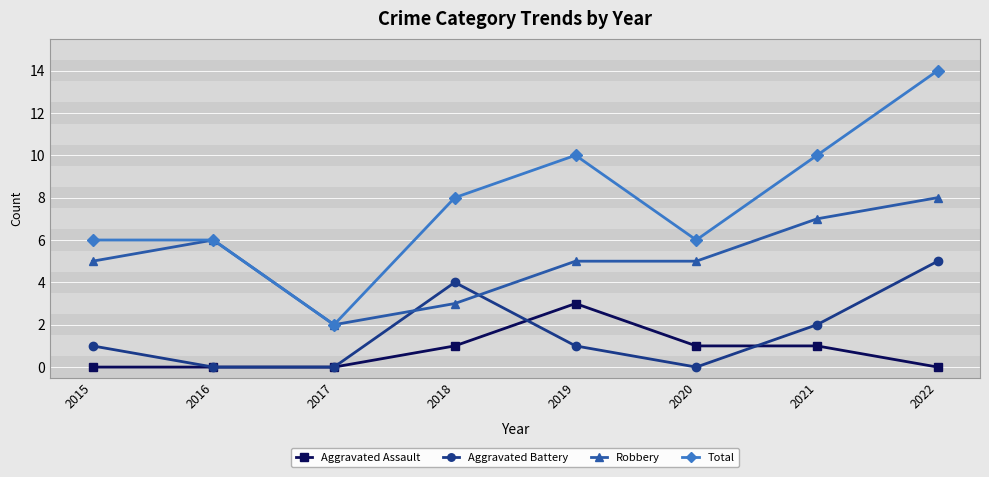

What is the sum of the Aggravated Assault values at 2021 and 2019?

4